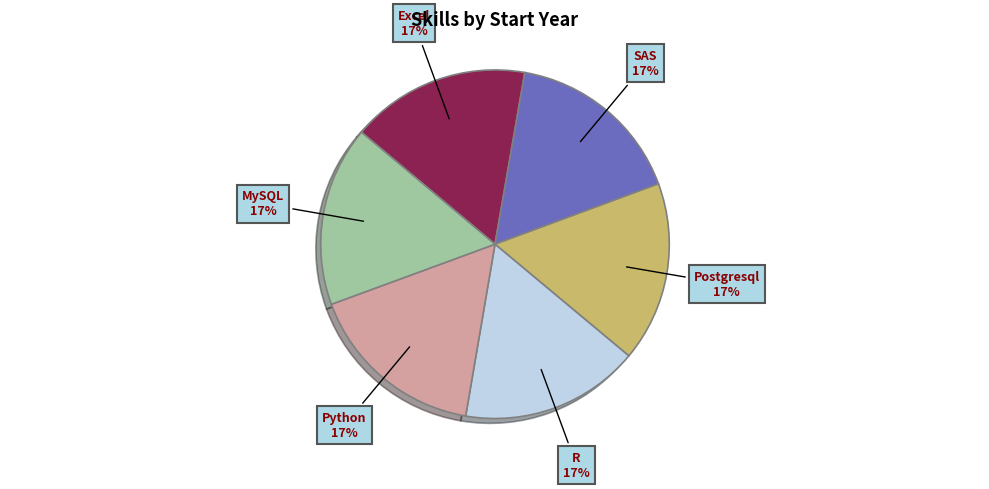

The R slice represents 3% of the pie. True or false?

False